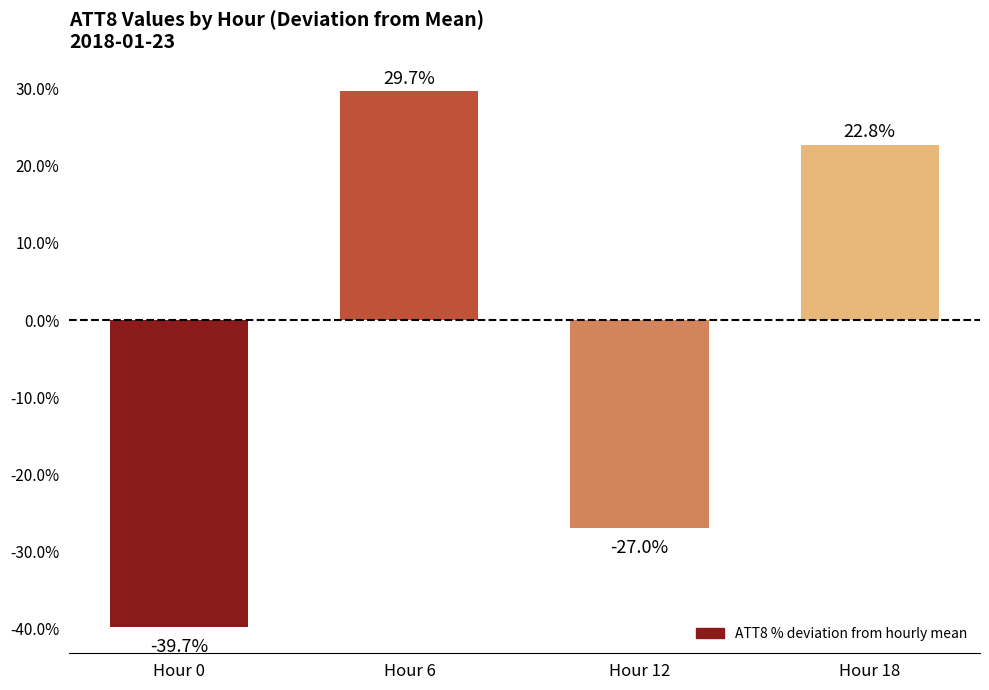

Rank the categories by value from lowest to highest.

Hour 0, Hour 12, Hour 18, Hour 6